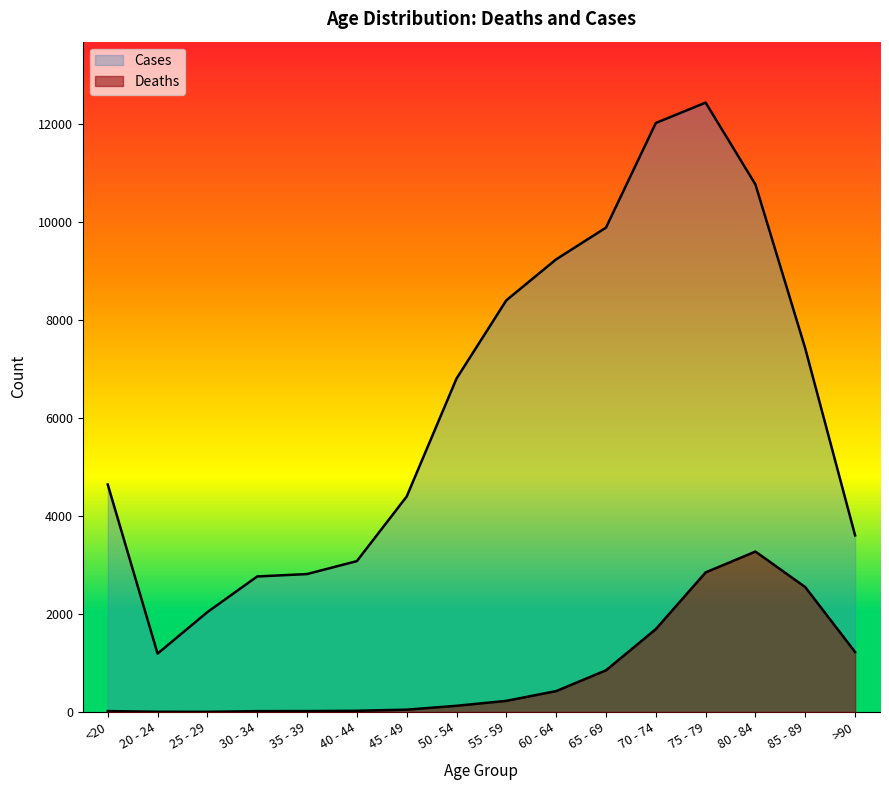

What is the sum of the Cases values at 75 - 79 and 65 - 69?

22317